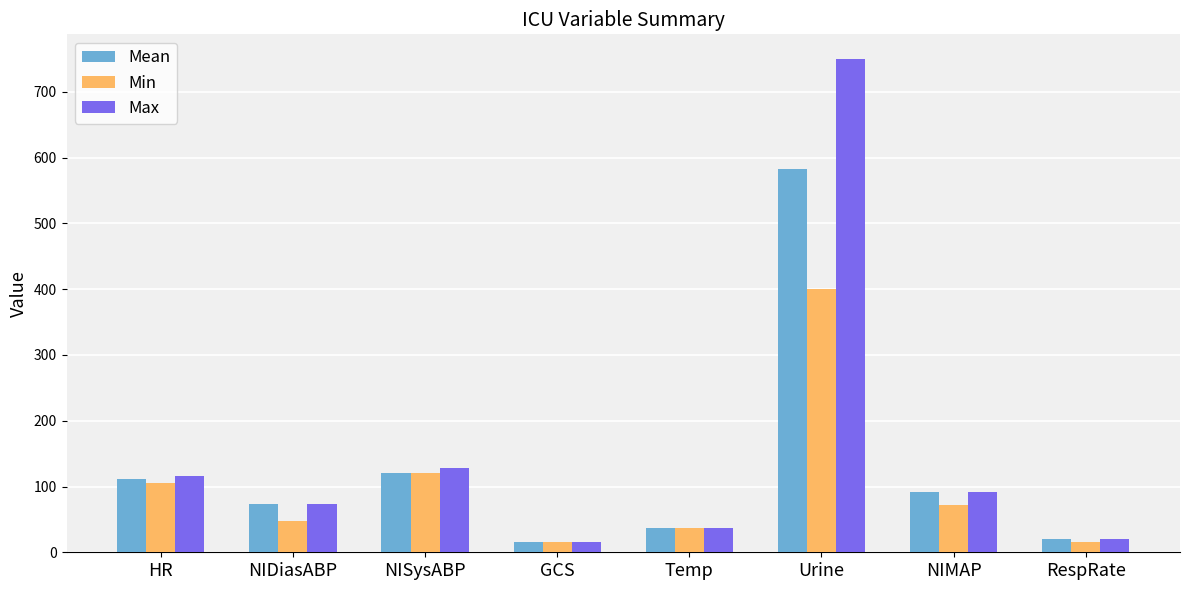

What is the value of the Min bar at the 7th from the left?

71.7